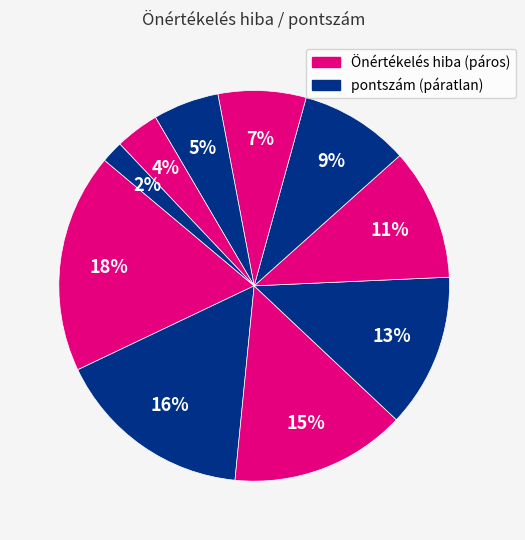

Is there a majority slice in this chart?

No